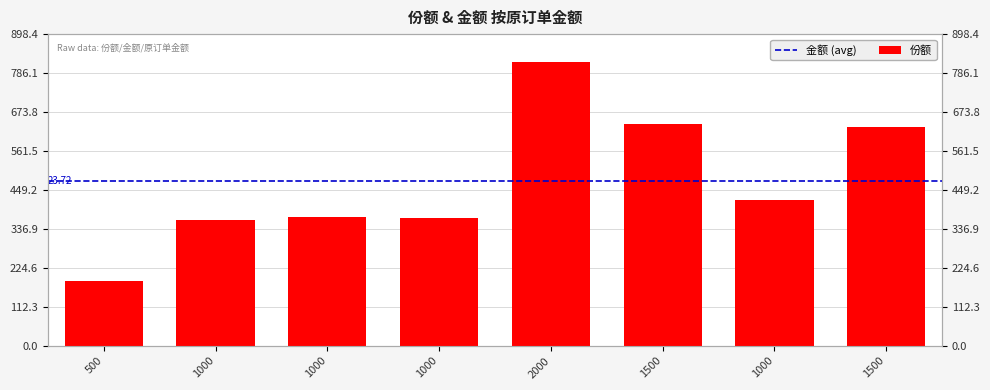

What is the sum of all values?

3795.7